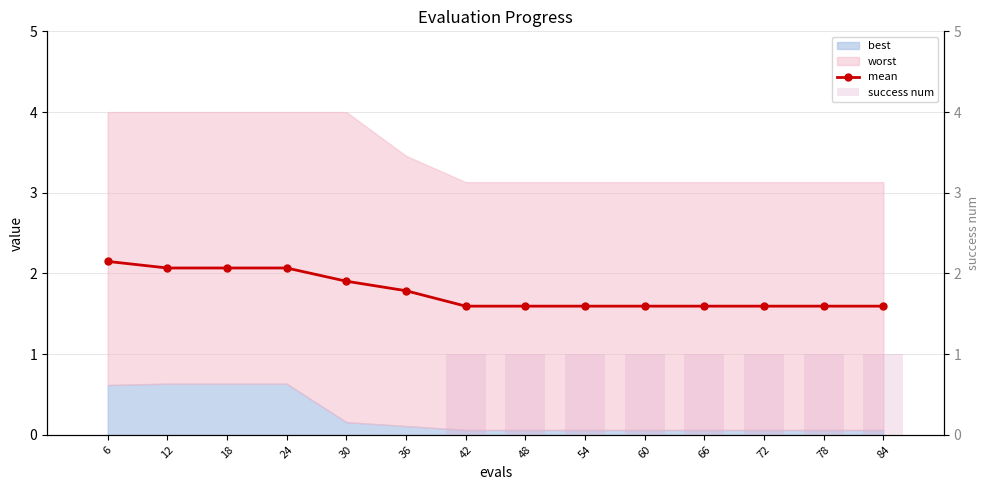

The value of success num at 78 is 1.0. True or false?

True